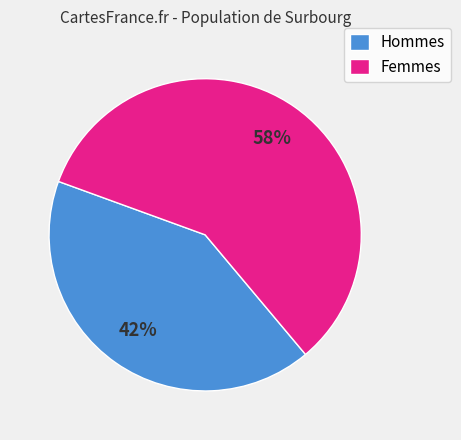

What is the ratio of the value at Hommes to the value at Femmes?

0.7